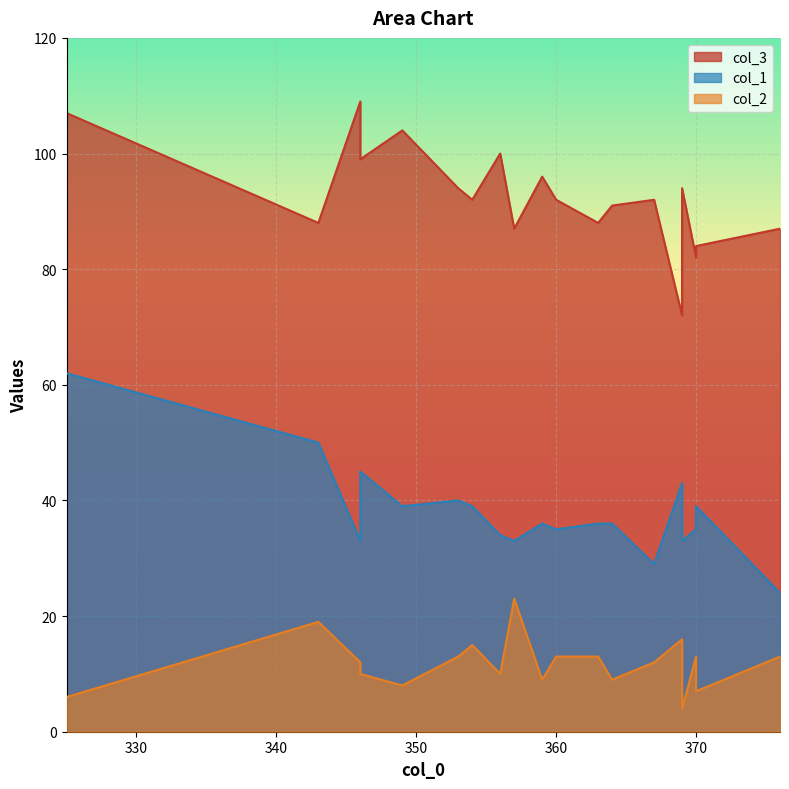

Which series has the largest total across all categories?

col_3